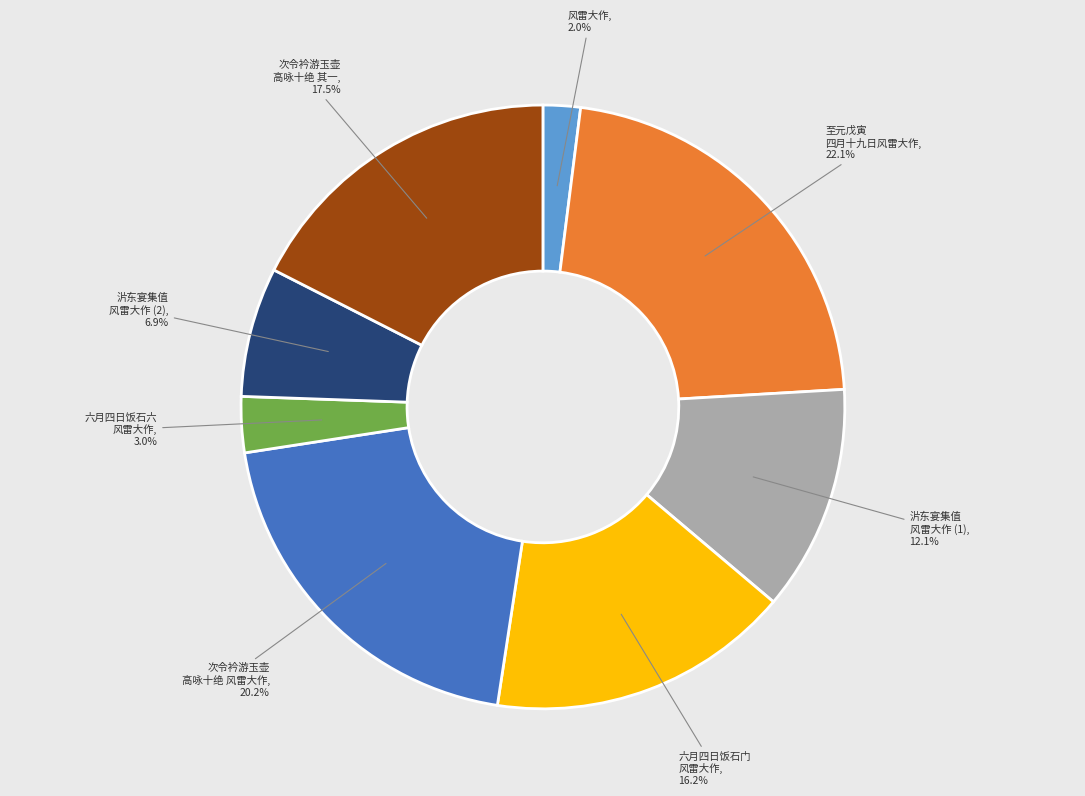

Is there any slice that represents more than half of the pie?

No